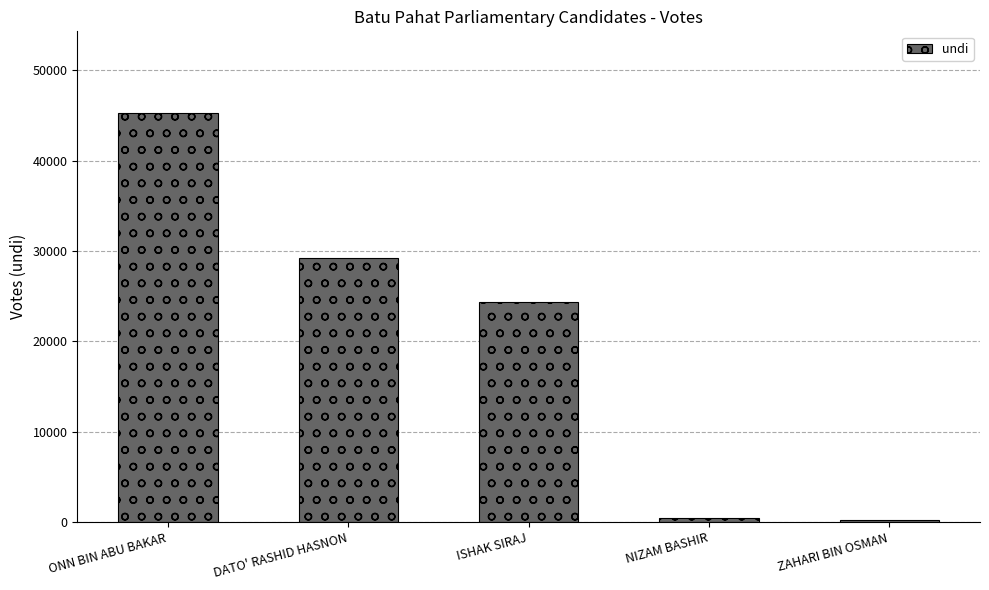

What value does the data have at ISHAK SIRAJ, to the nearest 100?

24300